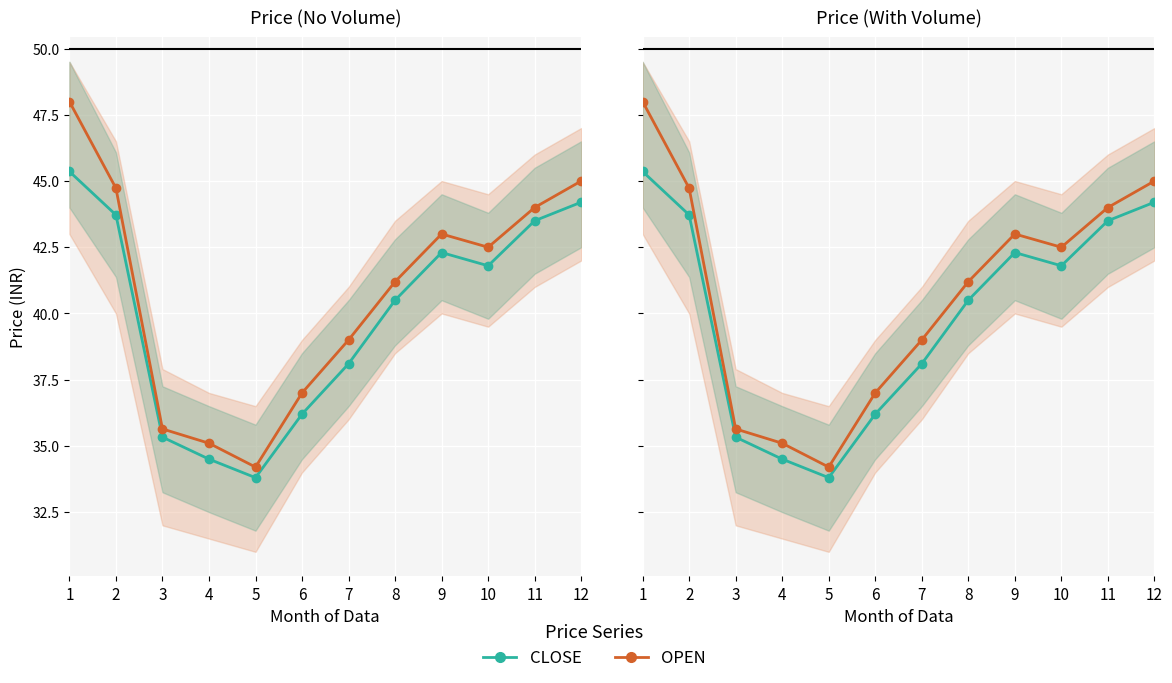

At which category is the sum across all series the highest?

1